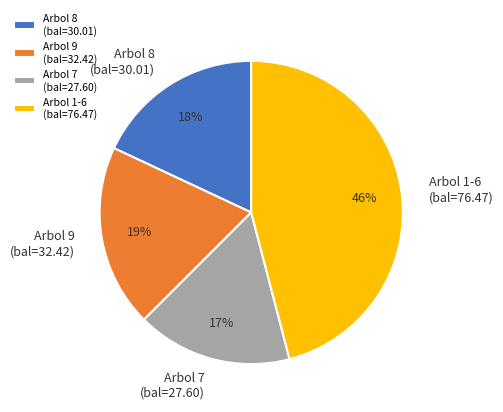

Which slice is the largest?

Arbol 1-6 (bal=76.47)